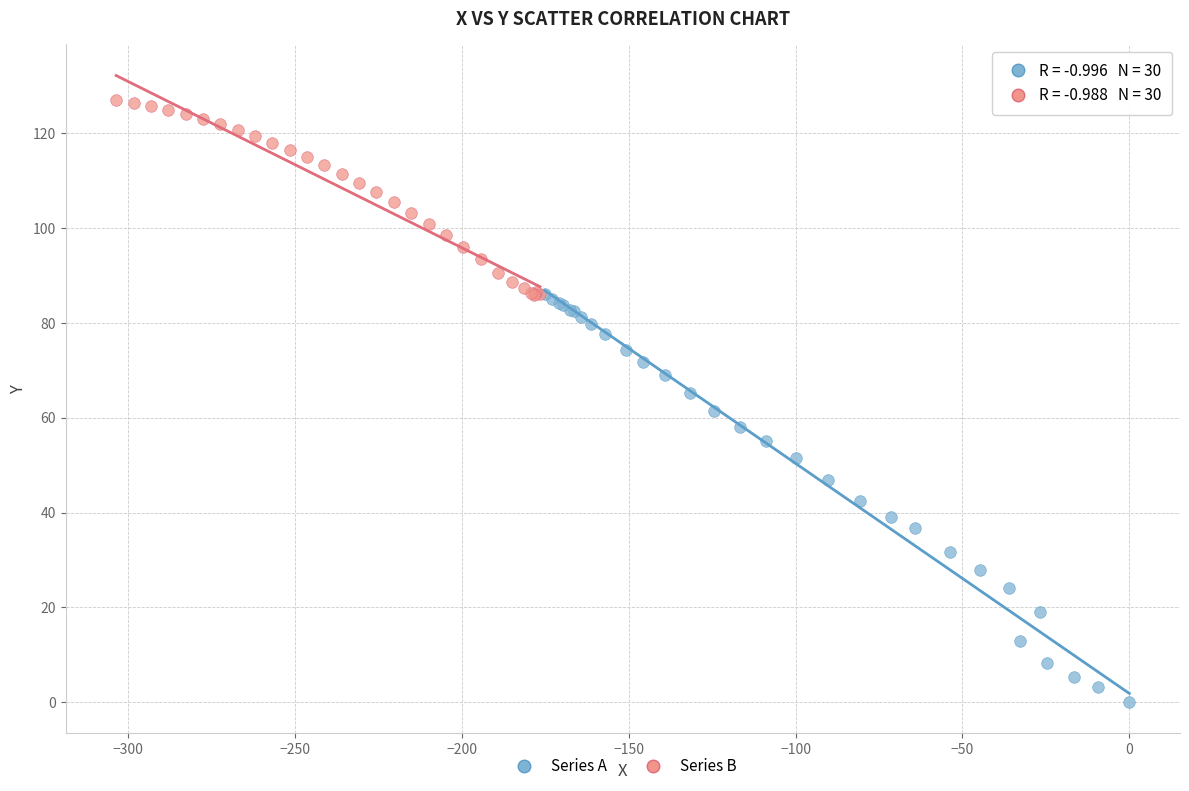

Which series has the largest Y range (max minus min)?

Series A